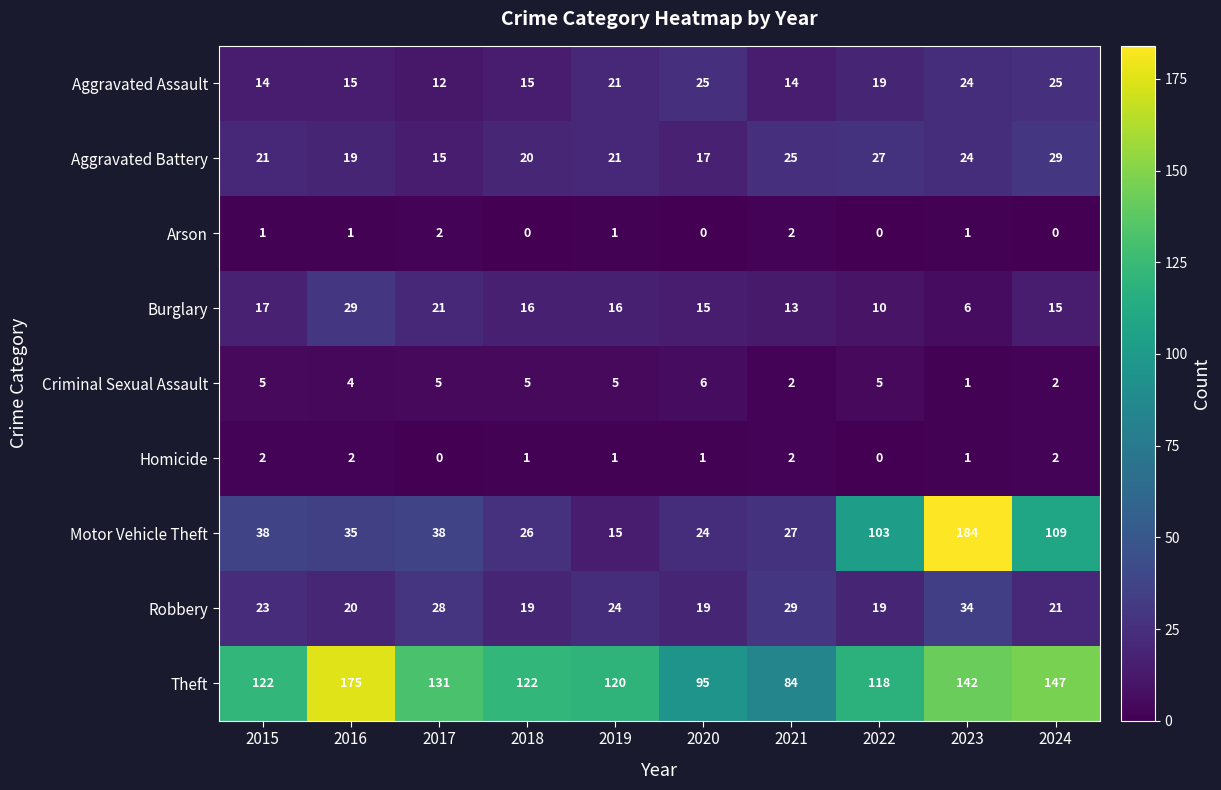

Which category has the lowest value in the Aggravated Battery series?

2017